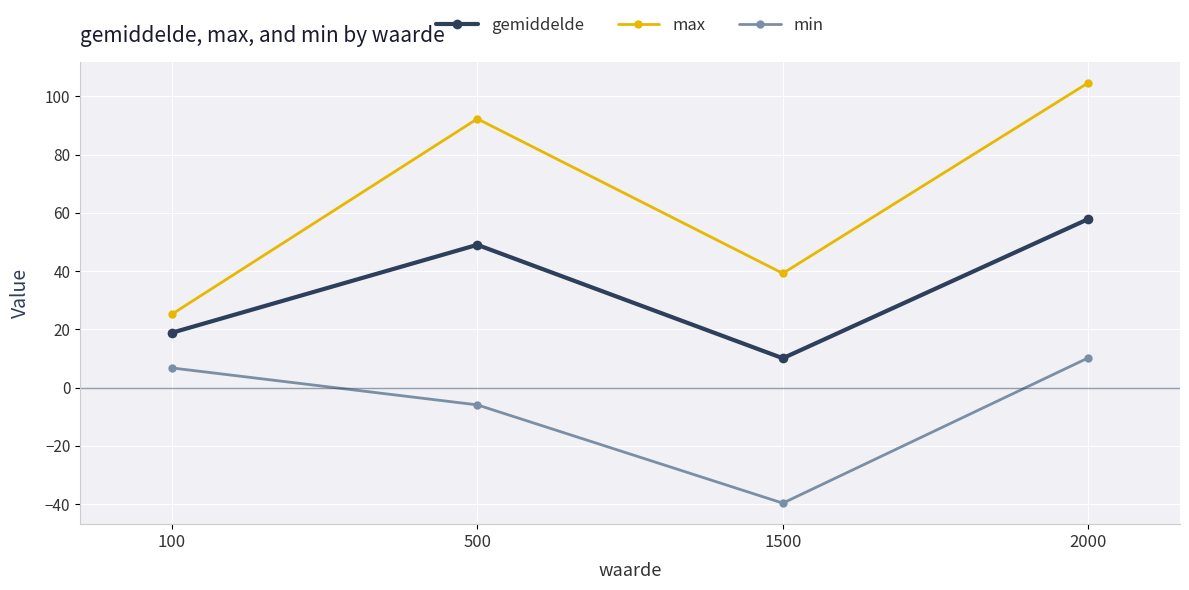

Does the chart have visible grid lines?

Yes